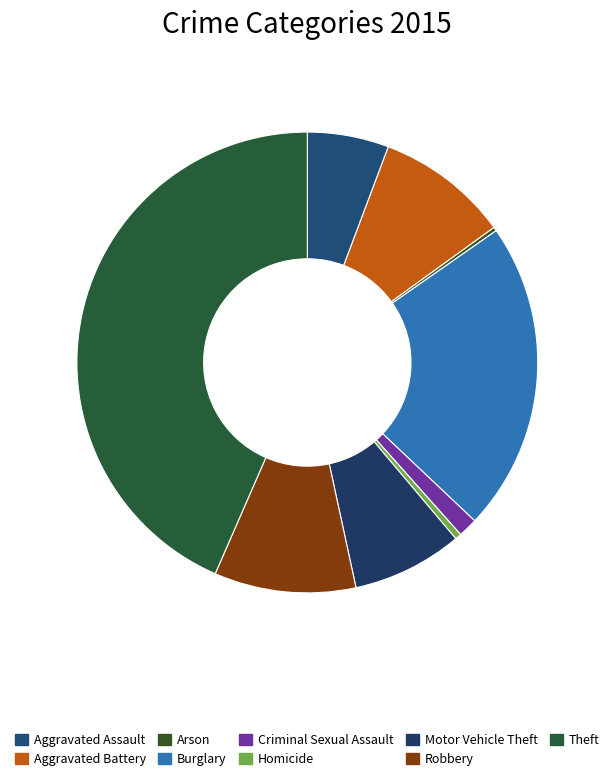

How many segments does this pie chart have?

9